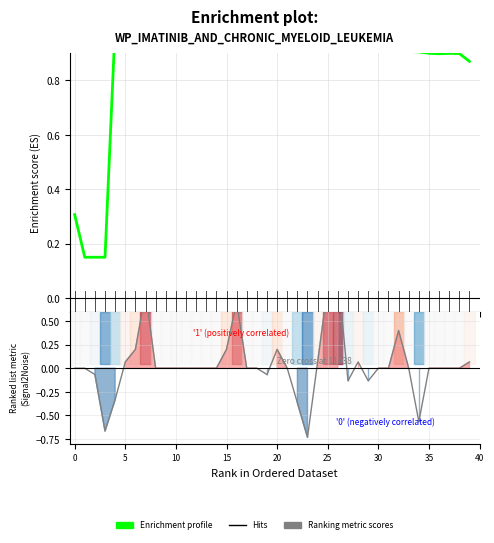

Reading left to right, extract all data points from this chart.

Enrichment profile: 0.3	0.2	0.2	0.2	1.0	1.0	1.0	1.0	1.0	1.0	1.0	1.0	1.0	1.0	1.0	1.0	1.0	1.0	1.0	1.0	1.0	0.9	0.9	0.9	0.9	0.9	0.9	0.9	0.9	0.9	0.9	0.9	0.9	0.9	0.9	0.9	0.9	0.9	0.9	0.9
Ranking metric scores: 0.0	0.0	-0.1	-0.7	-0.3	0.1	0.2	0.8	0.0	0.0	0.0	0.0	0.0	0.0	0.0	0.2	0.7	0.0	0.0	-0.1	0.2	0.0	-0.4	-0.7	0.1	0.9	1.0	-0.1	0.1	-0.1	0.0	0.0	0.4	0.0	-0.6	0.0	0.0	0.0	0.0	0.1